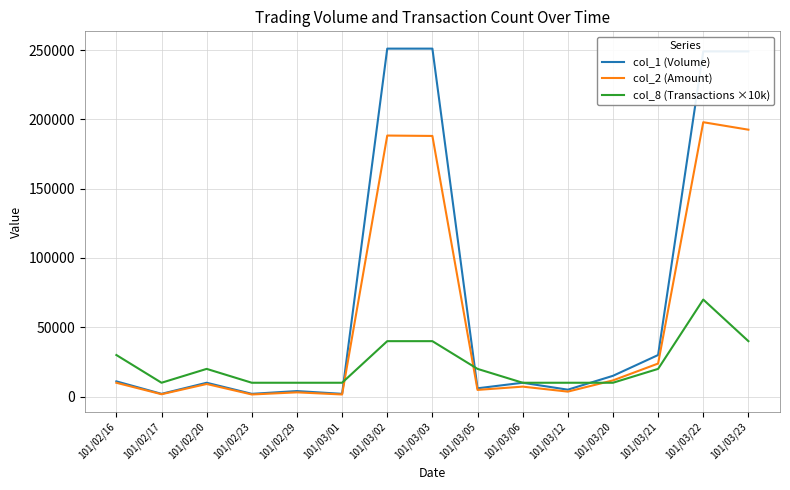

What is the total value across all series at 101/03/21?

73850